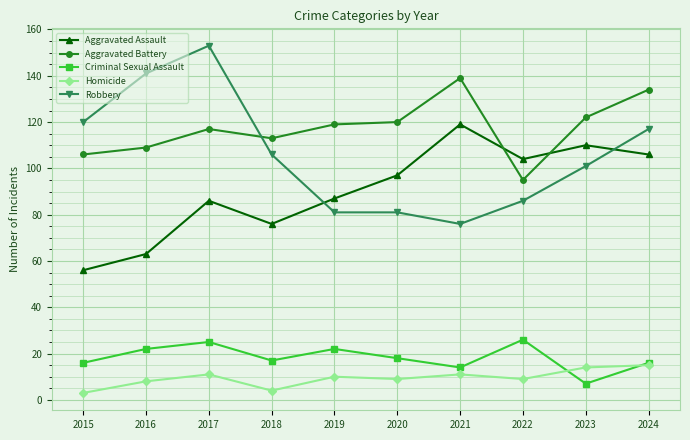

Reading left to right, transcribe all the data shown in this chart.

Aggravated Assault: 2015=56	2016=63	2017=86	2018=76	2019=87	2020=97	2021=119	2022=104	2023=110	2024=106
Aggravated Battery: 2015=106	2016=109	2017=117	2018=113	2019=119	2020=120	2021=139	2022=95	2023=122	2024=134
Criminal Sexual Assault: 2015=16	2016=22	2017=25	2018=17	2019=22	2020=18	2021=14	2022=26	2023=7	2024=16
Homicide: 2015=3	2016=8	2017=11	2018=4	2019=10	2020=9	2021=11	2022=9	2023=14	2024=15
Robbery: 2015=120	2016=141	2017=153	2018=106	2019=81	2020=81	2021=76	2022=86	2023=101	2024=117